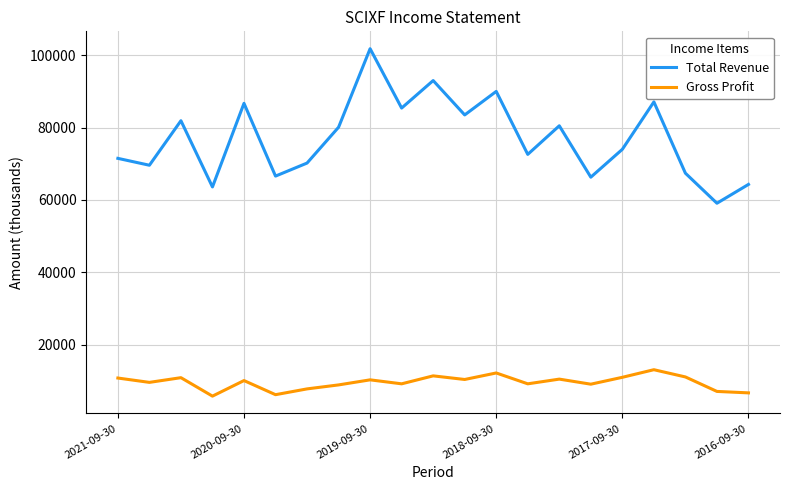

What is the greatest value displayed?

101800